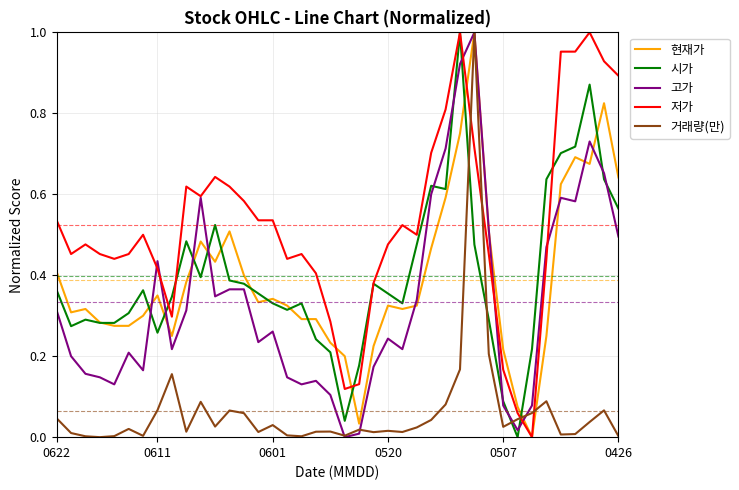

Which series has the largest total across all categories?

저가